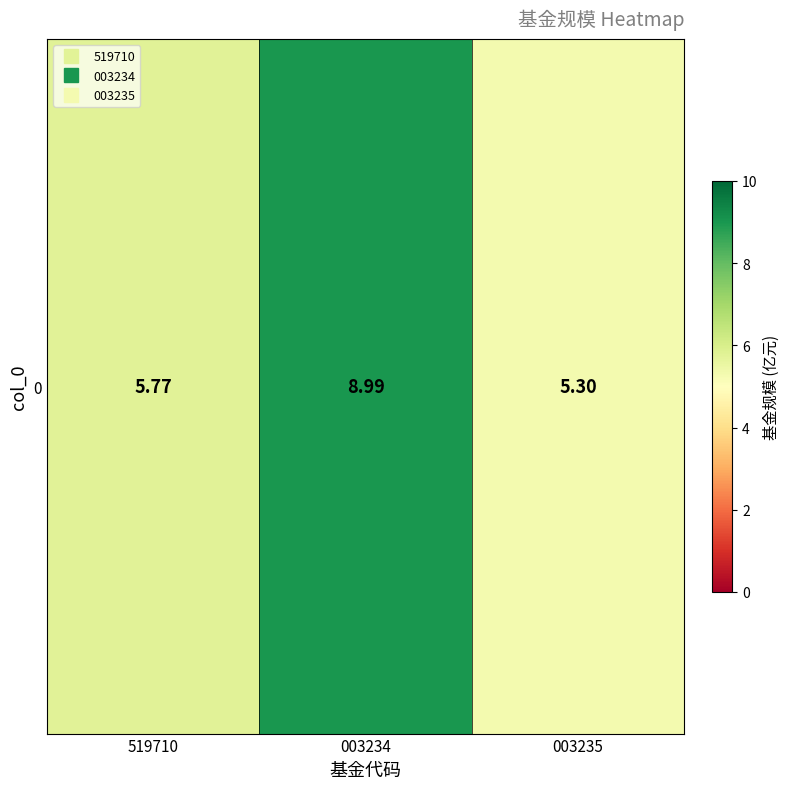

The value at 003235 is 5.3. True or false?

True